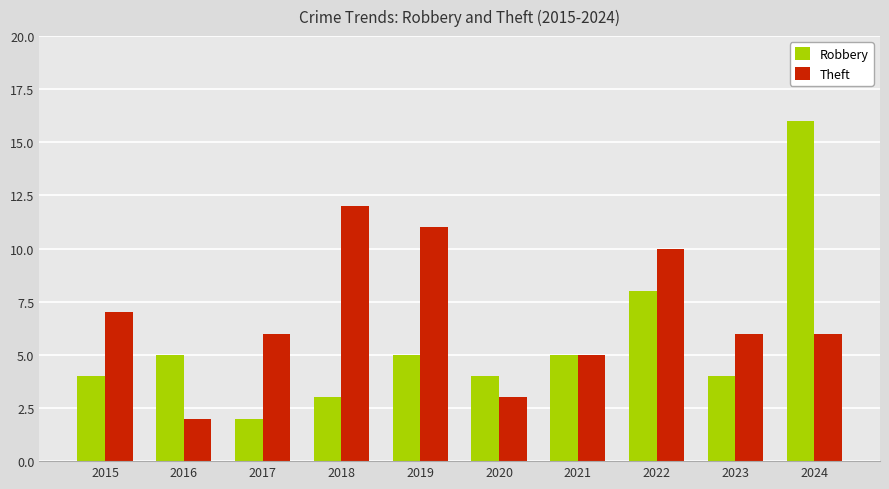

True or false: Theft has a value of 10 at 2022.

True